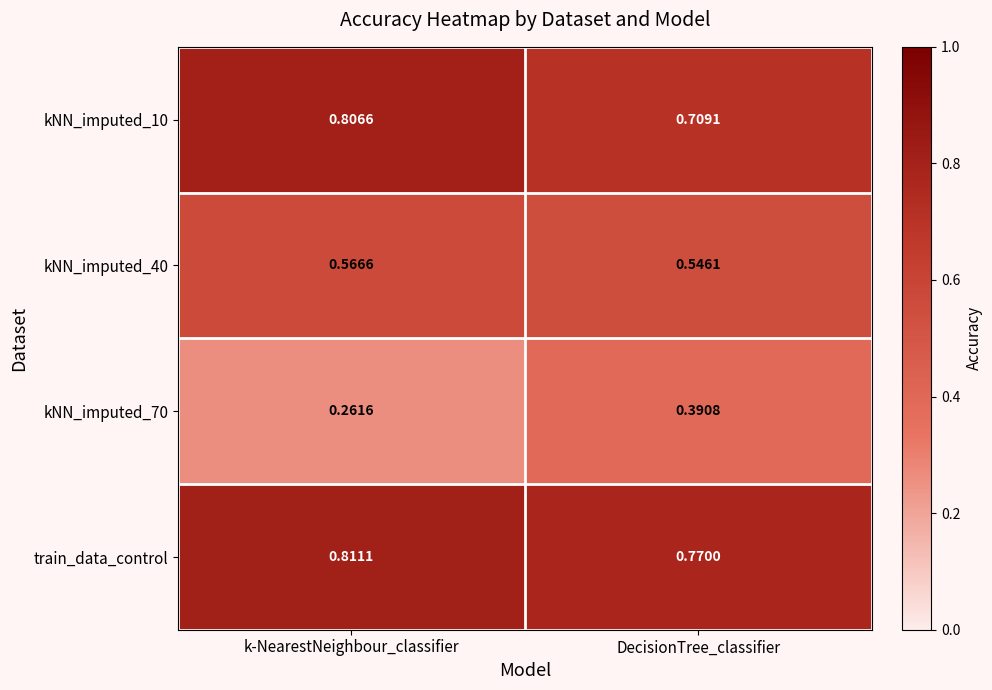

List the labels in order of kNN_imputed_70 value, smallest first.

k-NearestNeighbour_classifier, DecisionTree_classifier